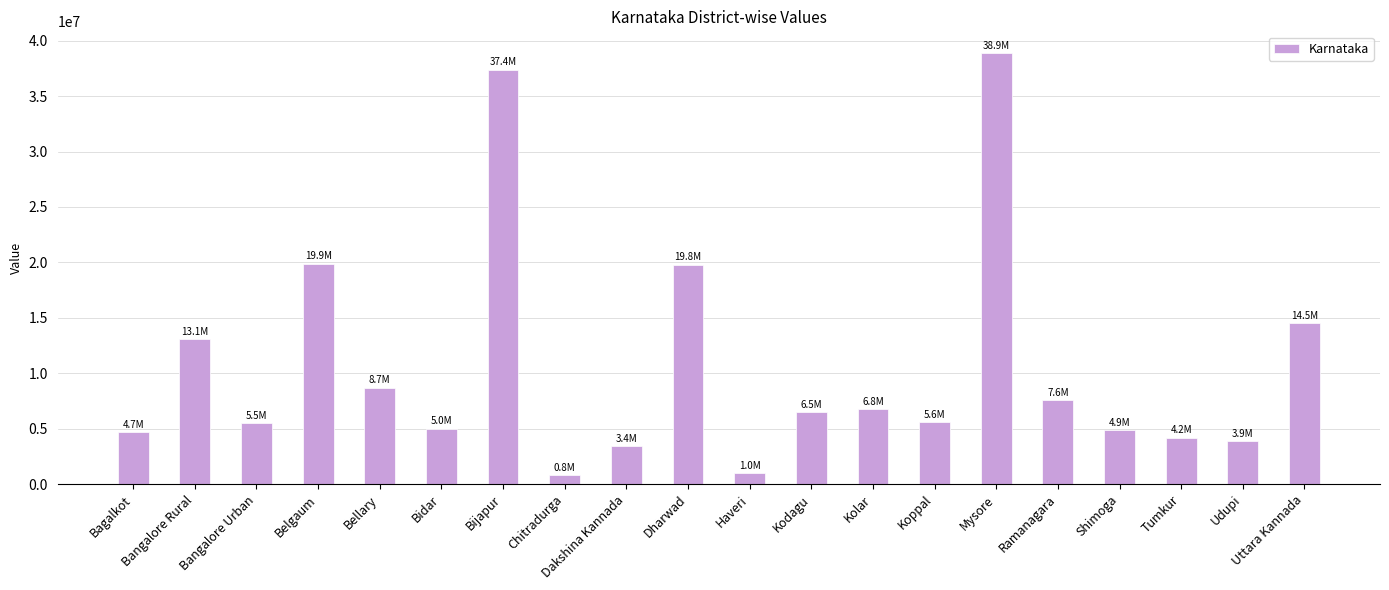

What is the difference between the second highest and second lowest values?

36400000